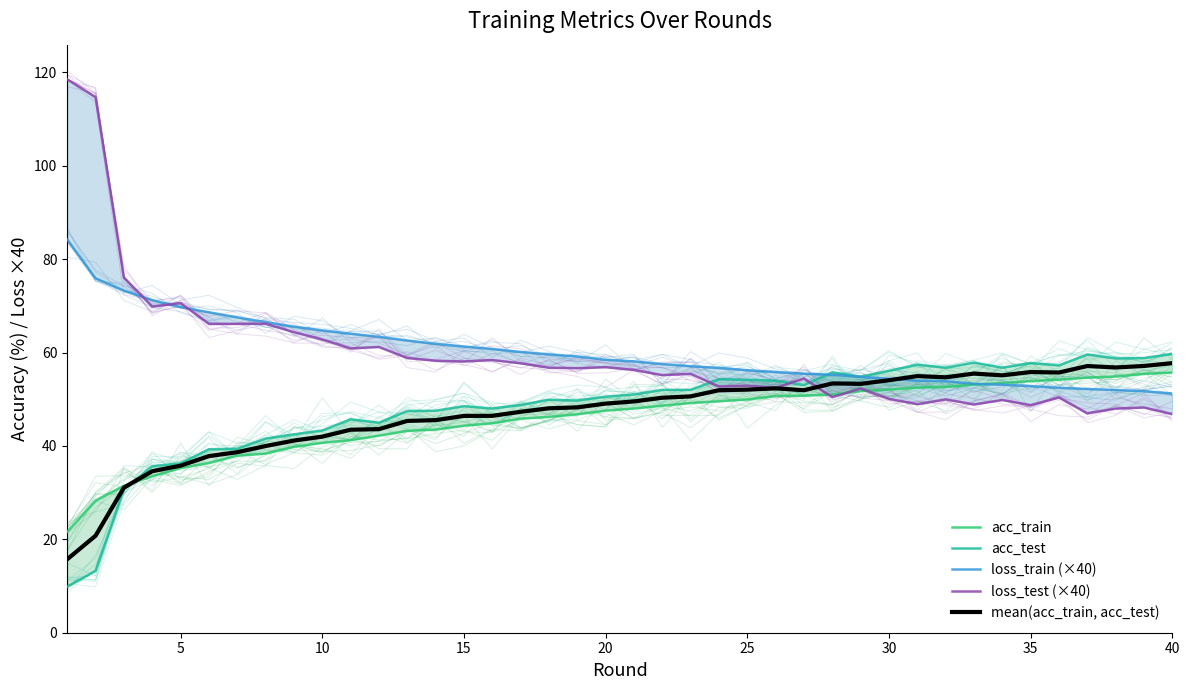

Which series ends up on top after the final intersection of loss_train (×40) and mean(acc_train, acc_test)?

mean(acc_train, acc_test)